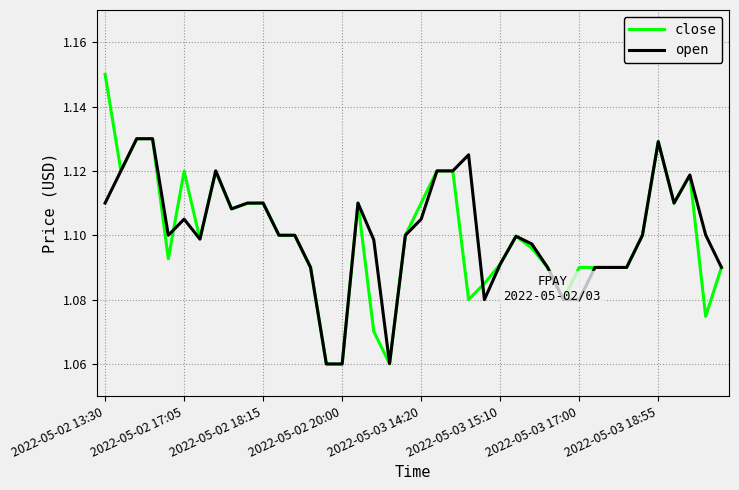

List the series in order of their peak value, highest first.

close, open